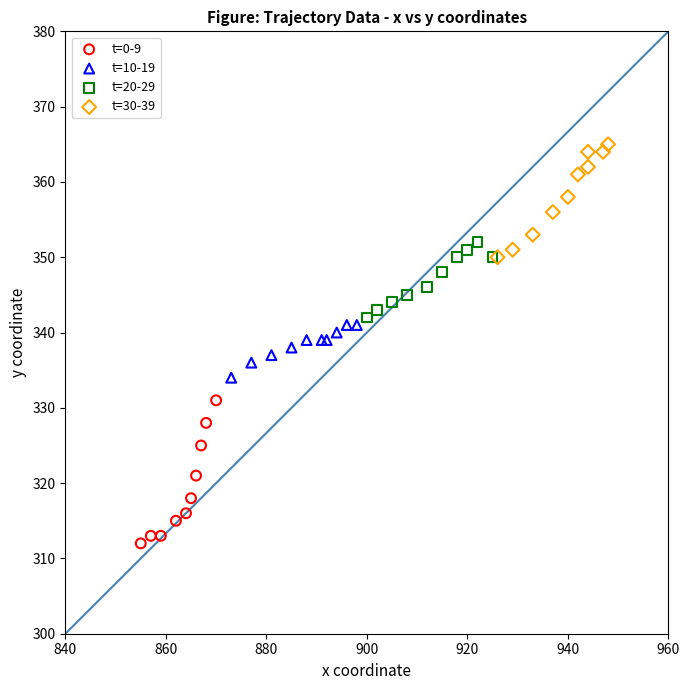

Which series has the largest Y range (max minus min)?

t=0-9